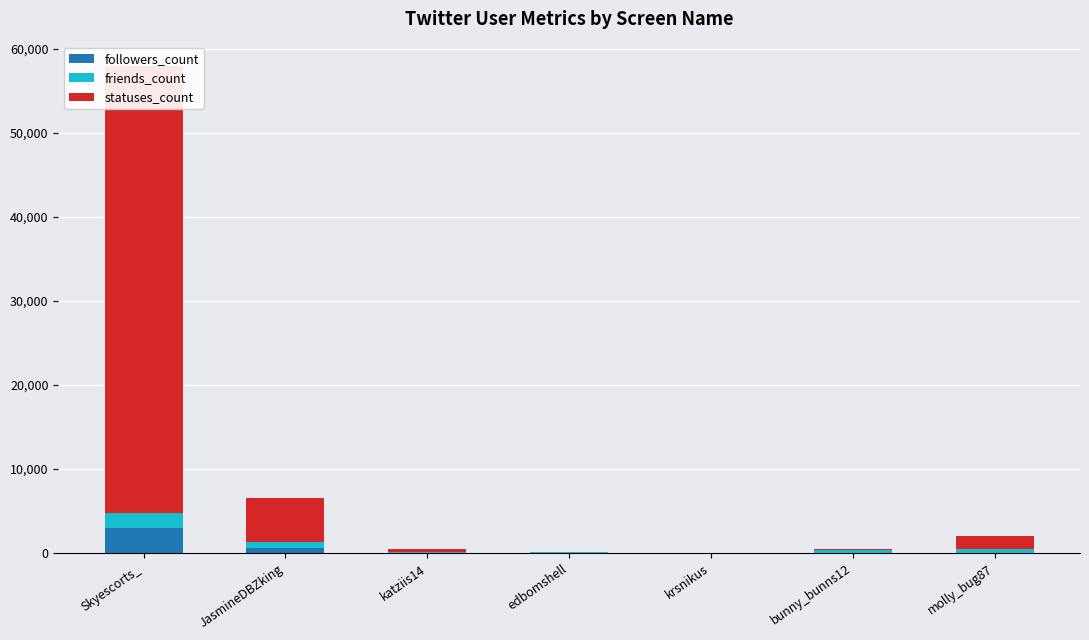

What position from the right is molly_bug87?

1